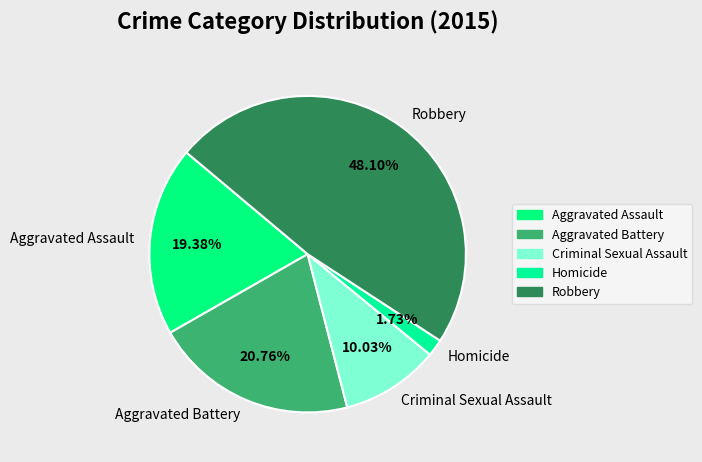

Is there a majority slice in this chart?

No